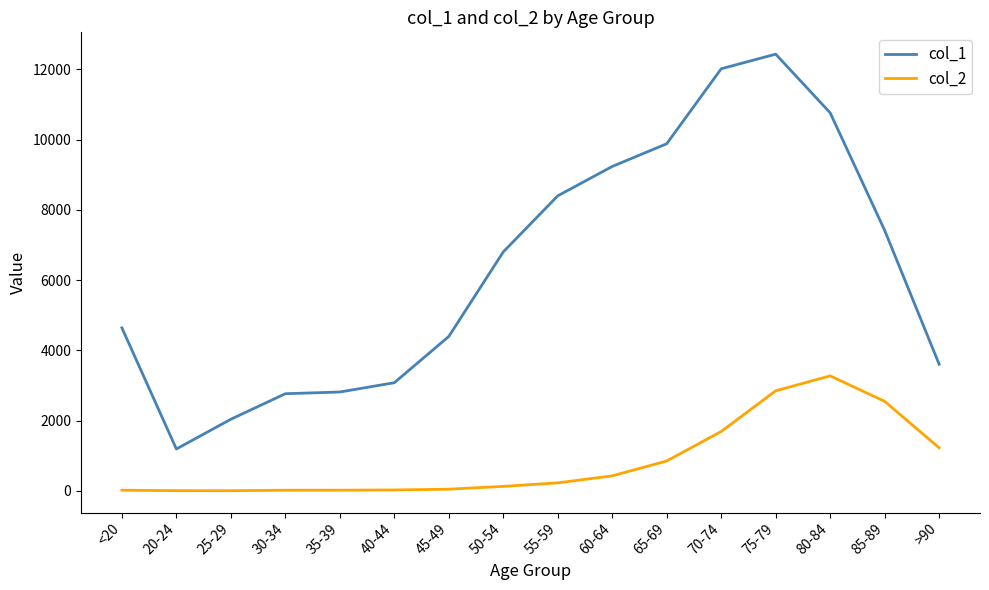

What is the difference between the col_2 values at 30-34 and 60-64?

409